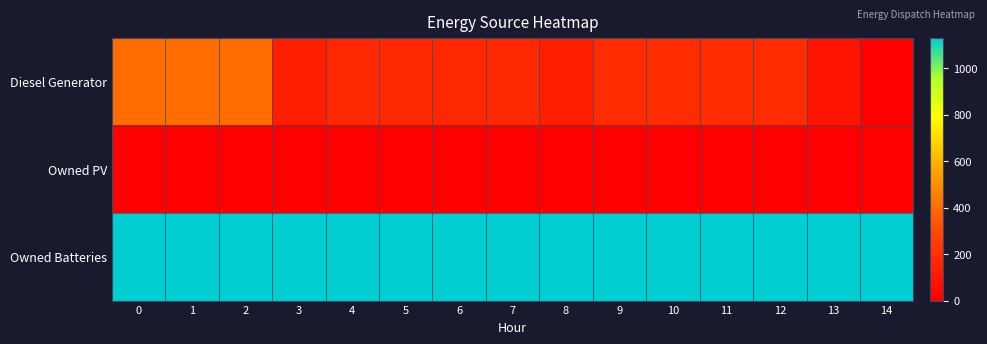

How many distinct data groups are displayed?

3